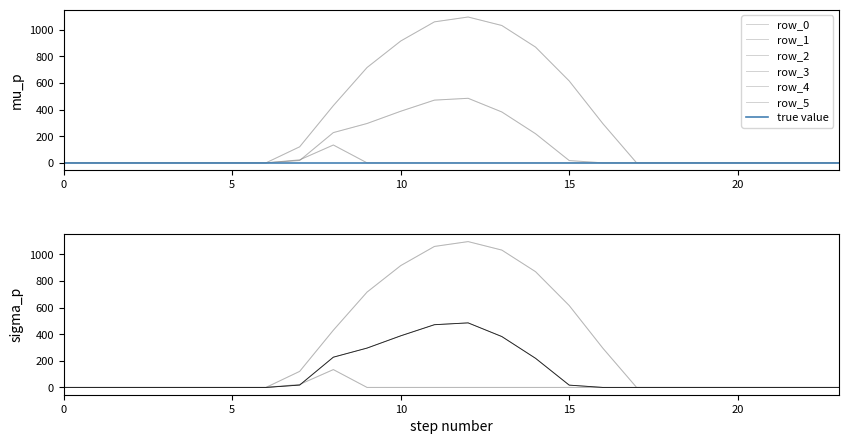

Does the chart have visible grid lines?

No